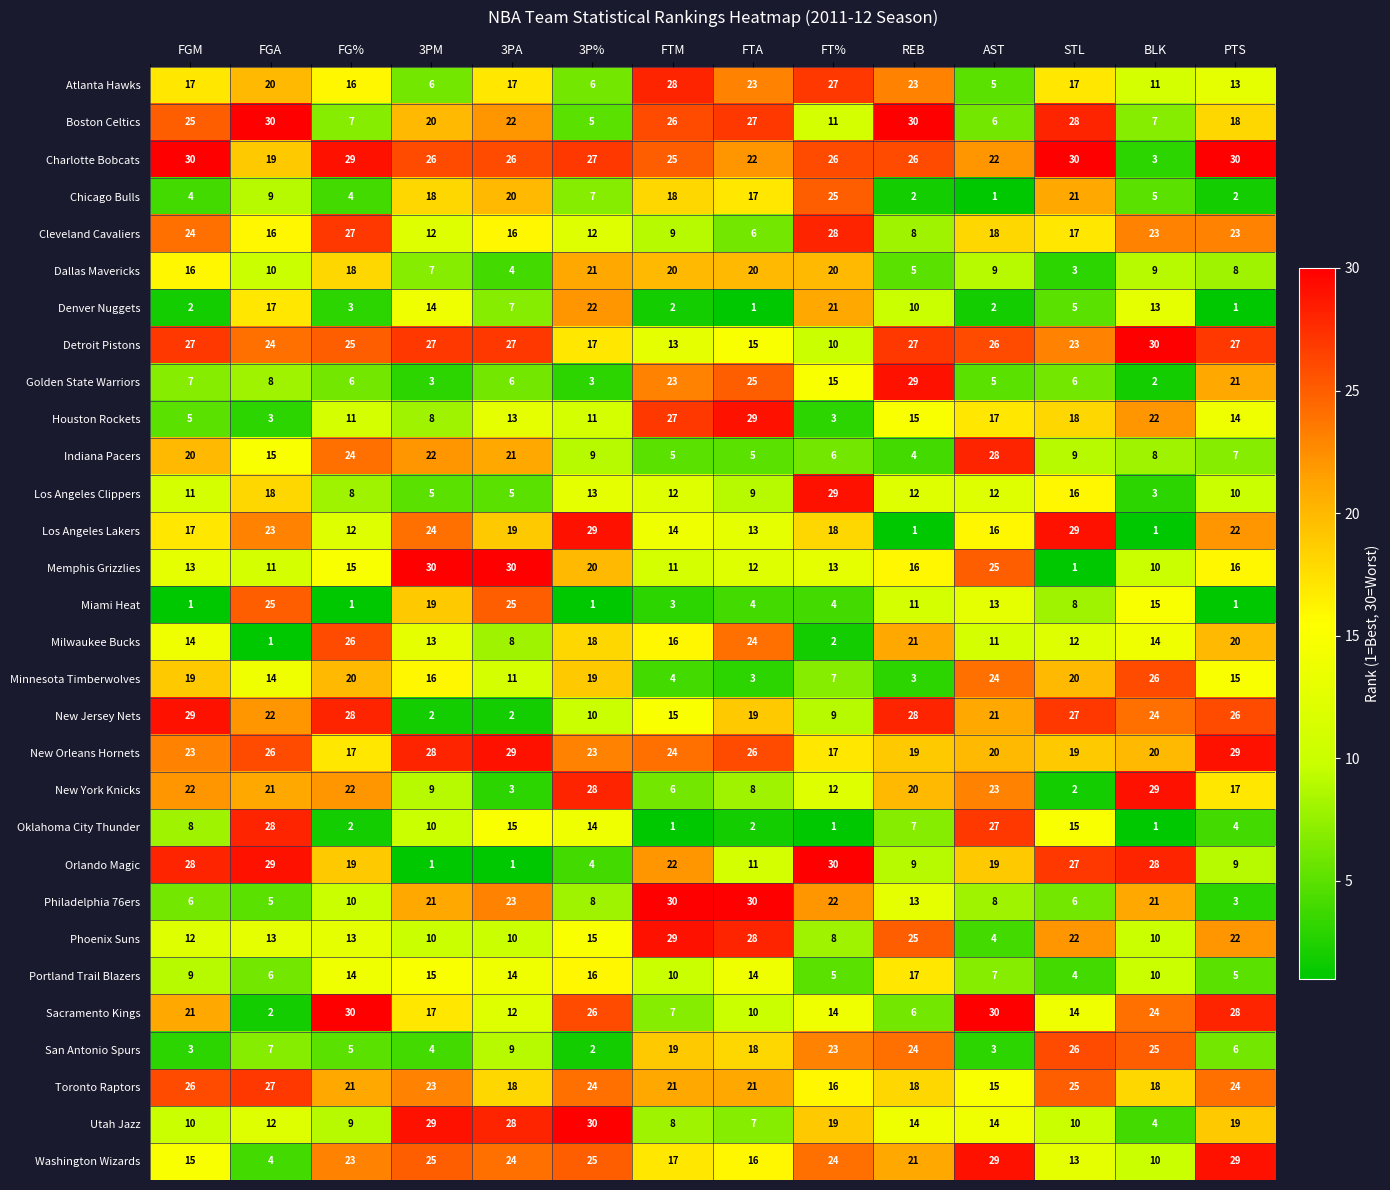

Which category has the highest value in the Indiana Pacers series?

AST